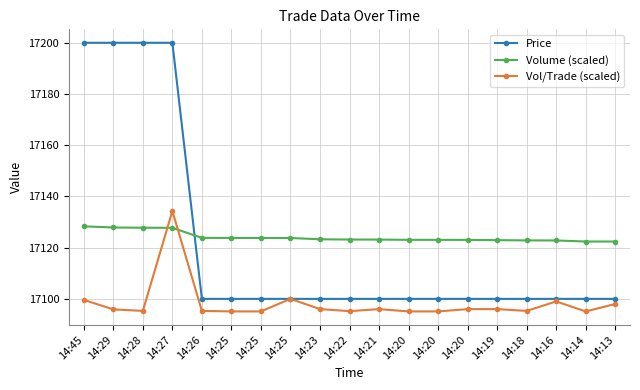

What are all the series names shown in the legend?

Price, Volume (scaled), Vol/Trade (scaled)